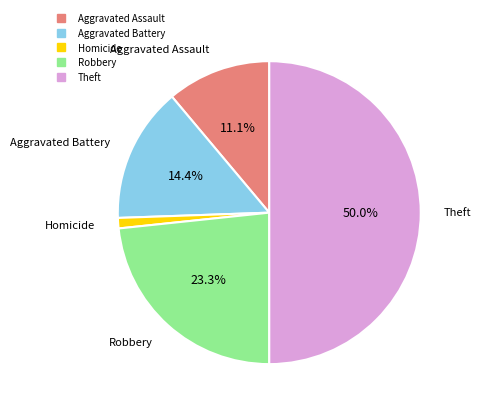

How many slices are in this pie chart?

5